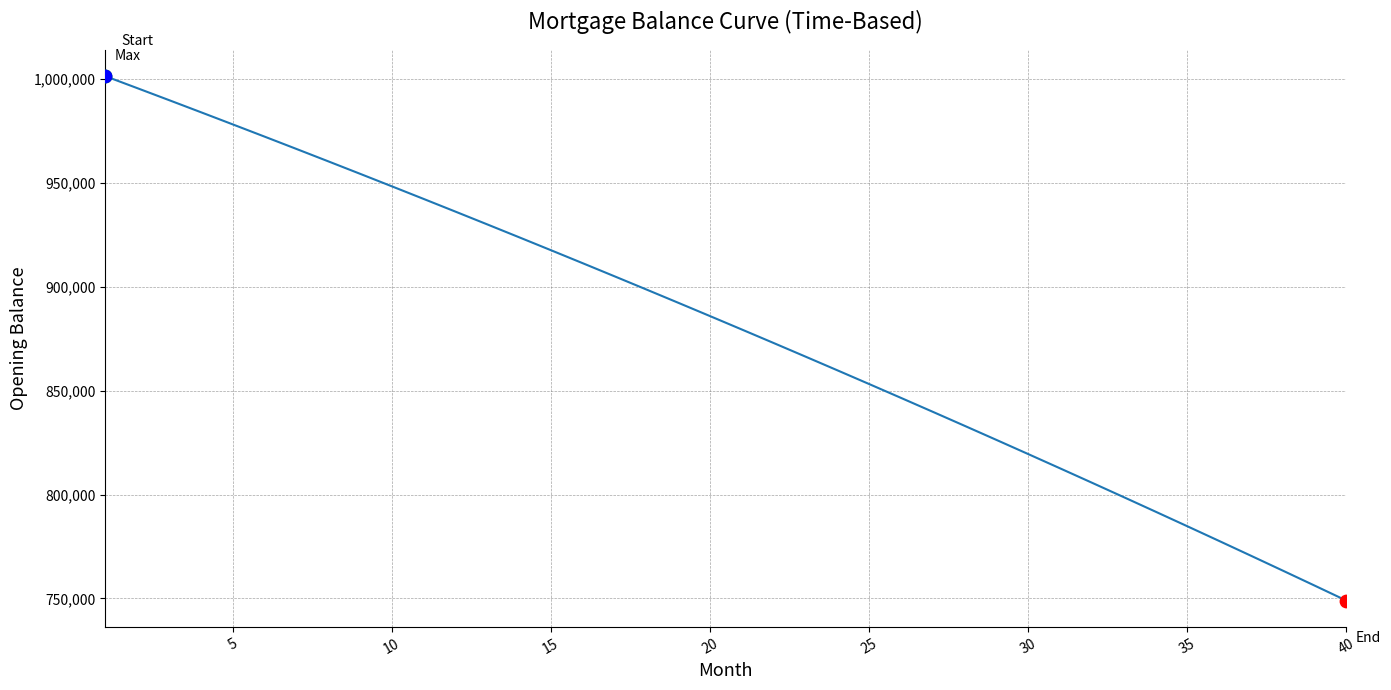

What is the maximum value shown in the chart?

1001250.0